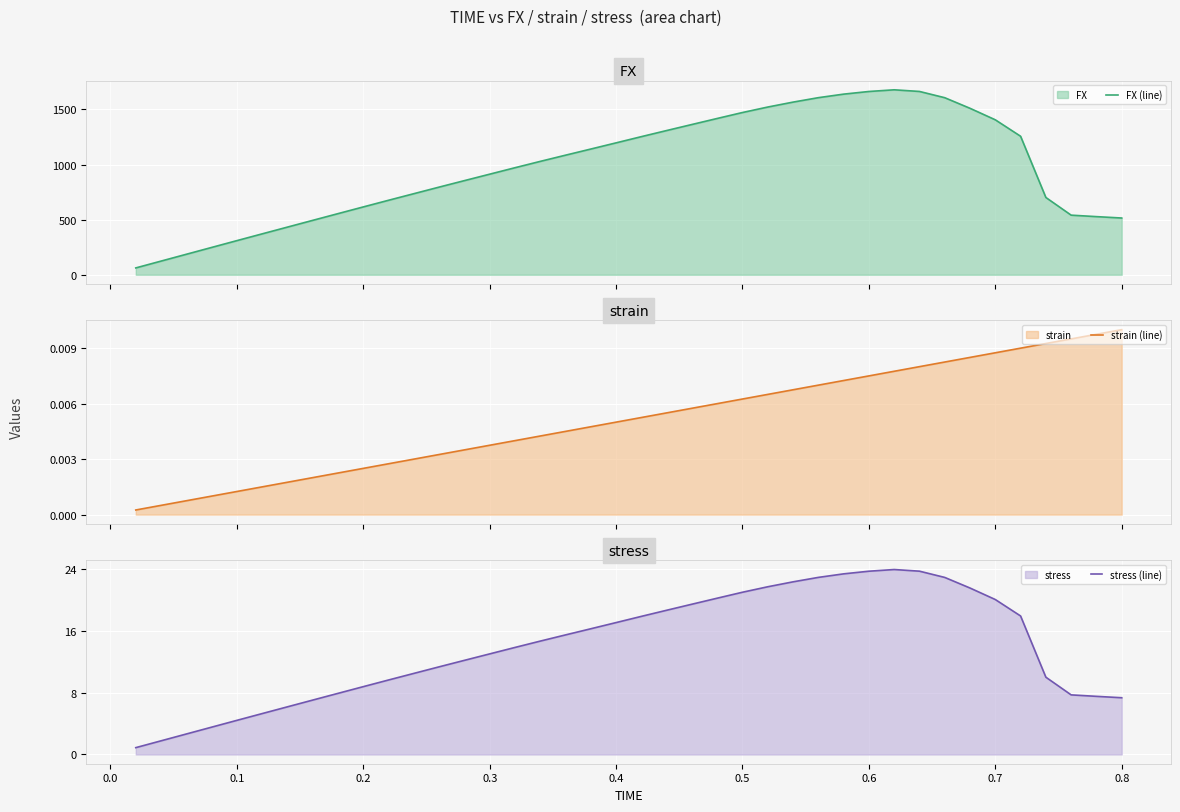

What are all the series names shown in the legend?

FX (line), strain (line), stress (line)